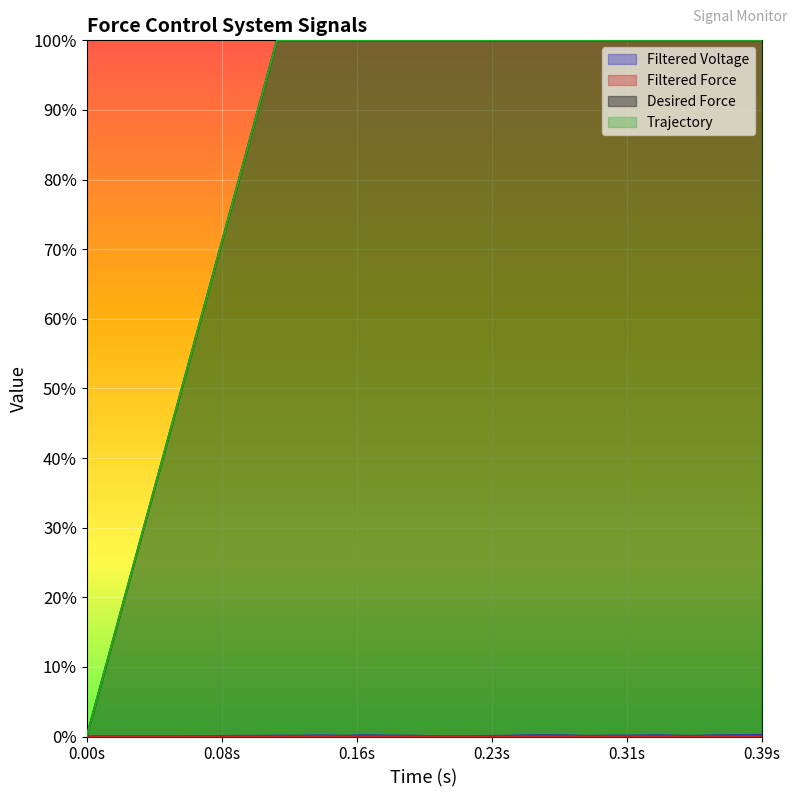

The Filtered Voltage series shows 0.0 at 15. True or false?

False